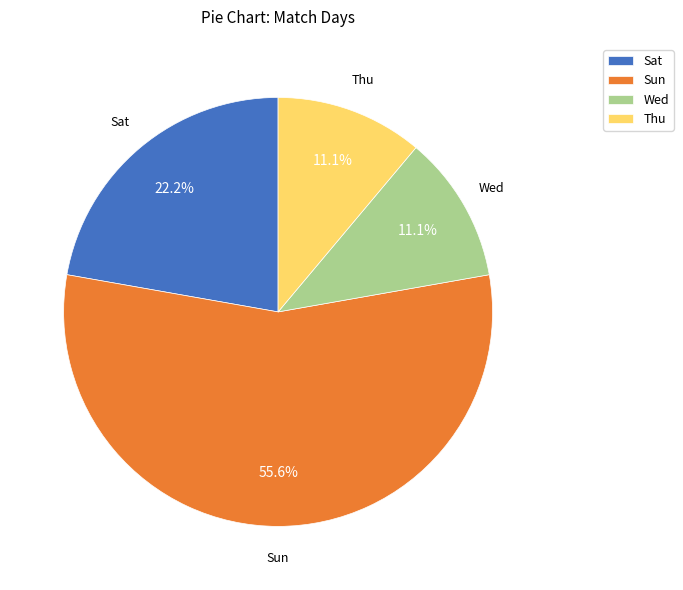

Which category has the biggest portion of the pie?

Sun